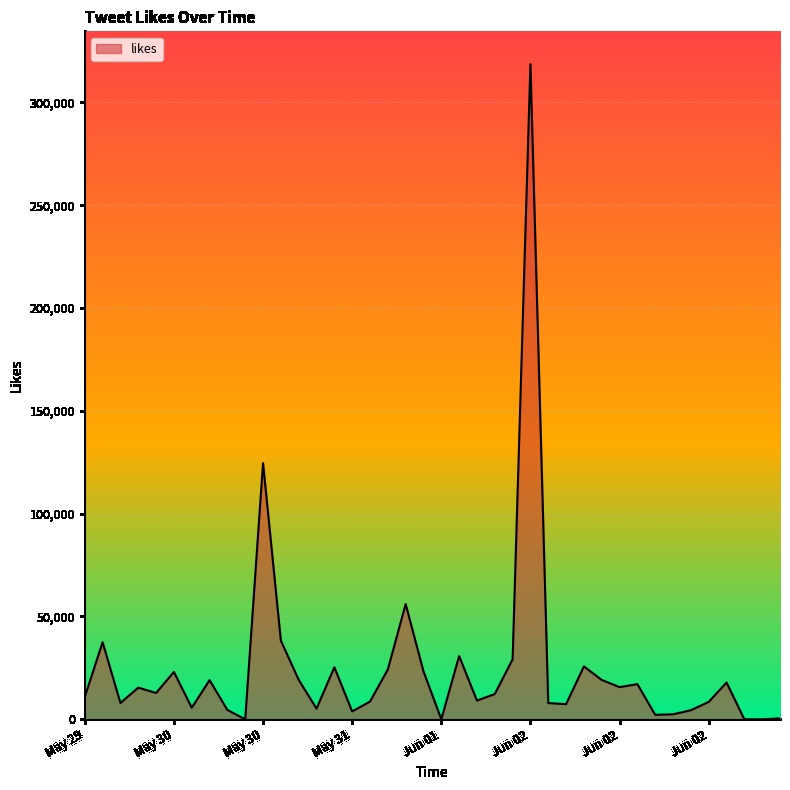

What is the greatest value displayed?

318637